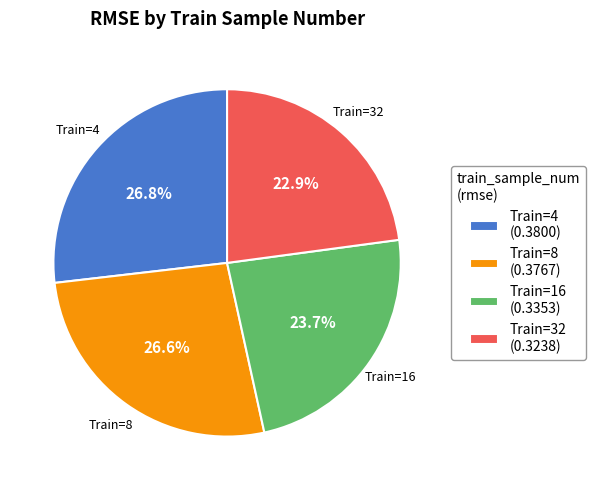

Which slice is the smallest?

Train=32 (0.3238)